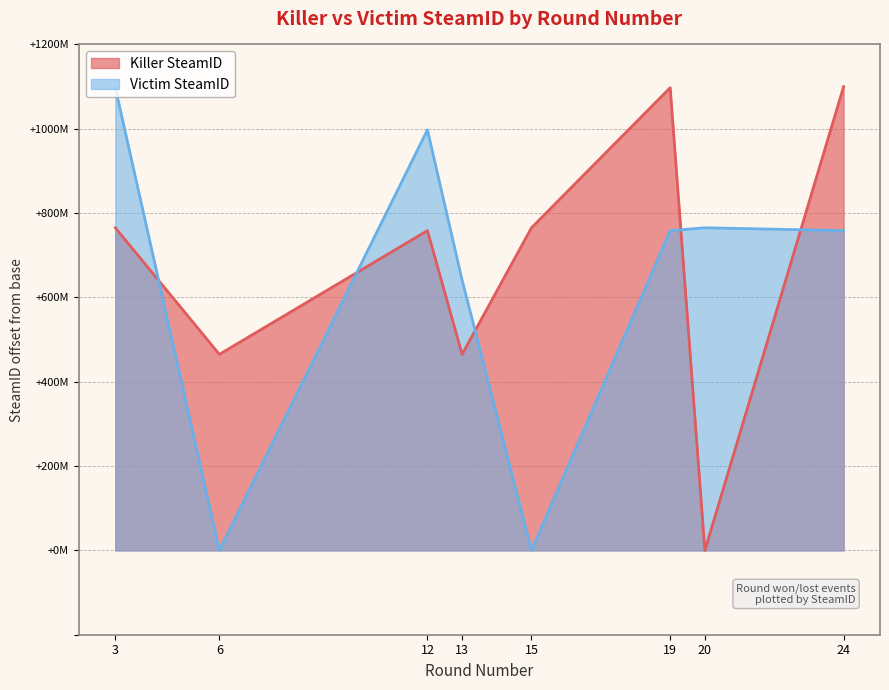

Which series has the largest total across all categories?

Killer SteamID